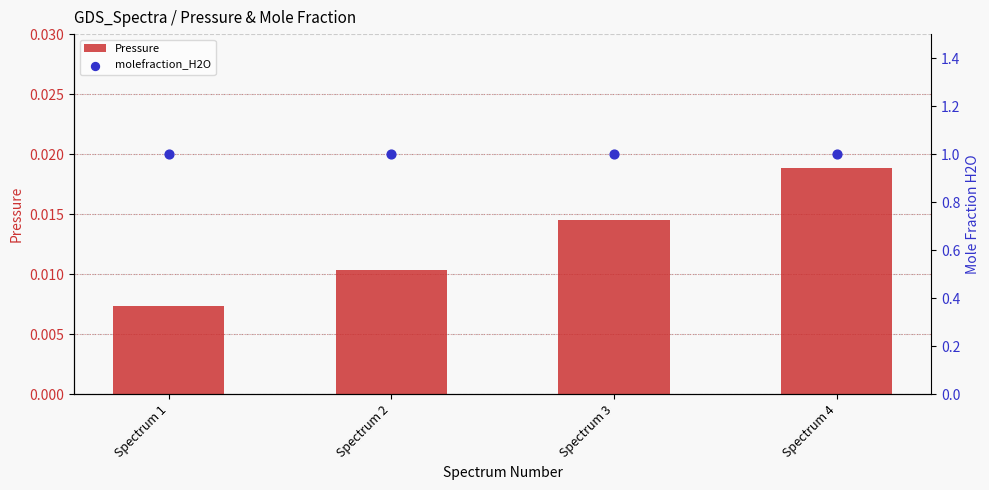

What are all the series names shown in the legend?

Pressure, molefraction_H2O